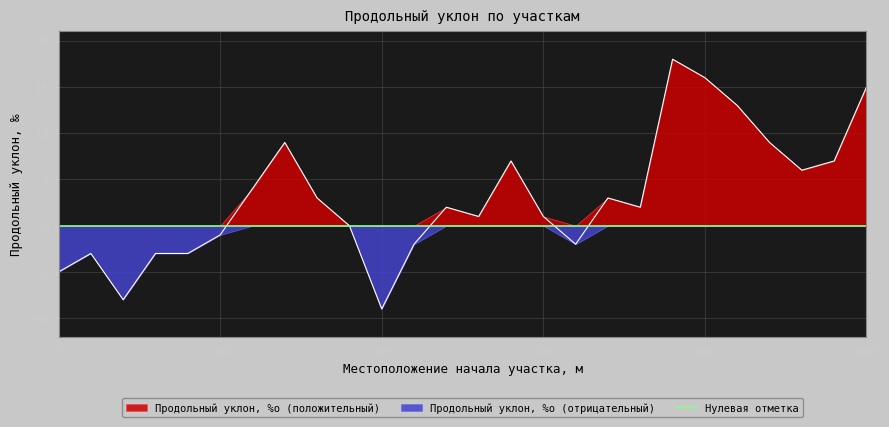

How many positive values are there?

16